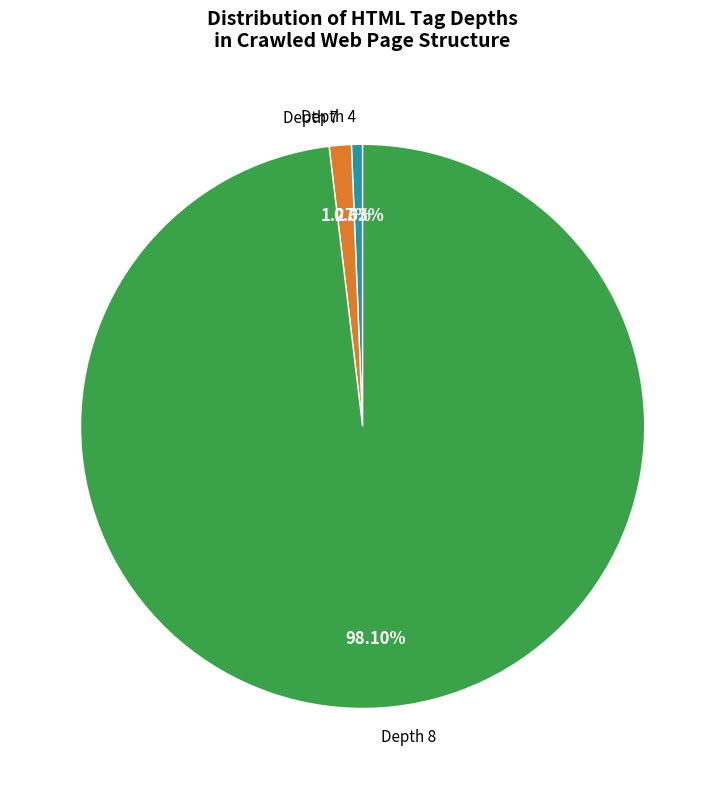

Which has a higher value, Depth 7 or Depth 4?

Depth 7